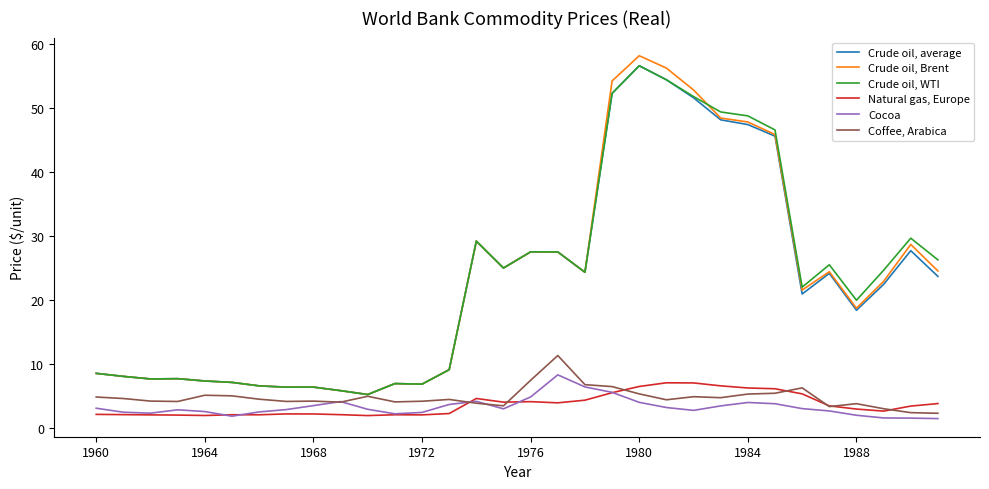

Which series has the widest spread of values?

Crude oil, Brent